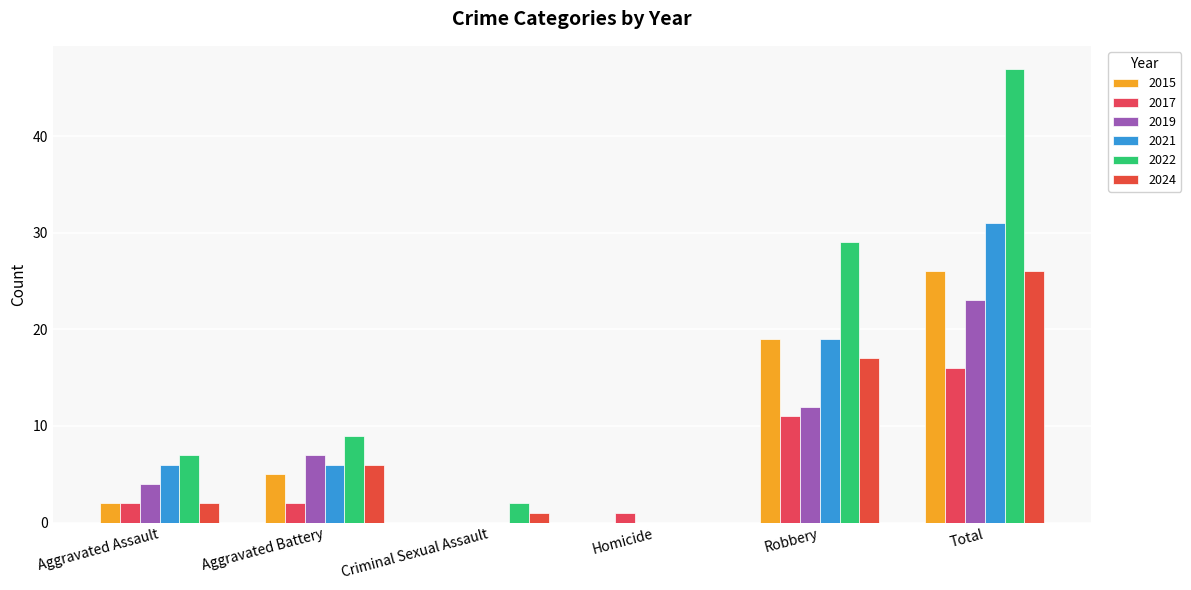

Does the chart contain stacked bars?

No